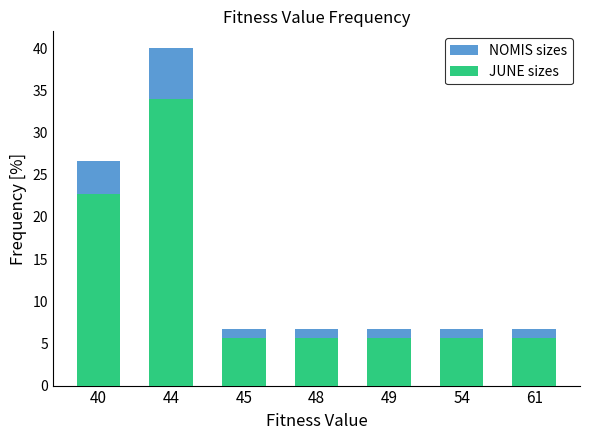

At which label does JUNE sizes reach its peak?

44